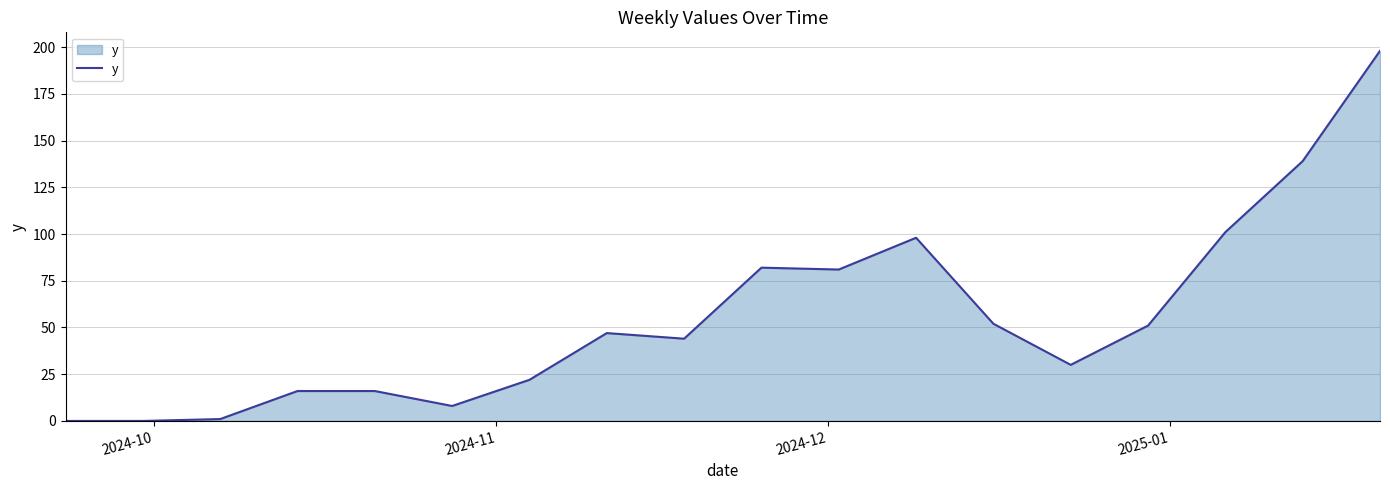

Does the chart display data point markers on the line(s)?

No